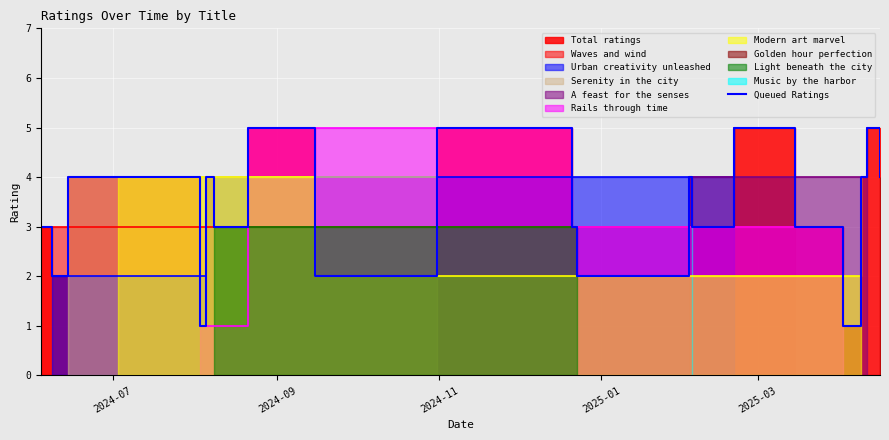

What is the difference between the second highest and second lowest values?

4